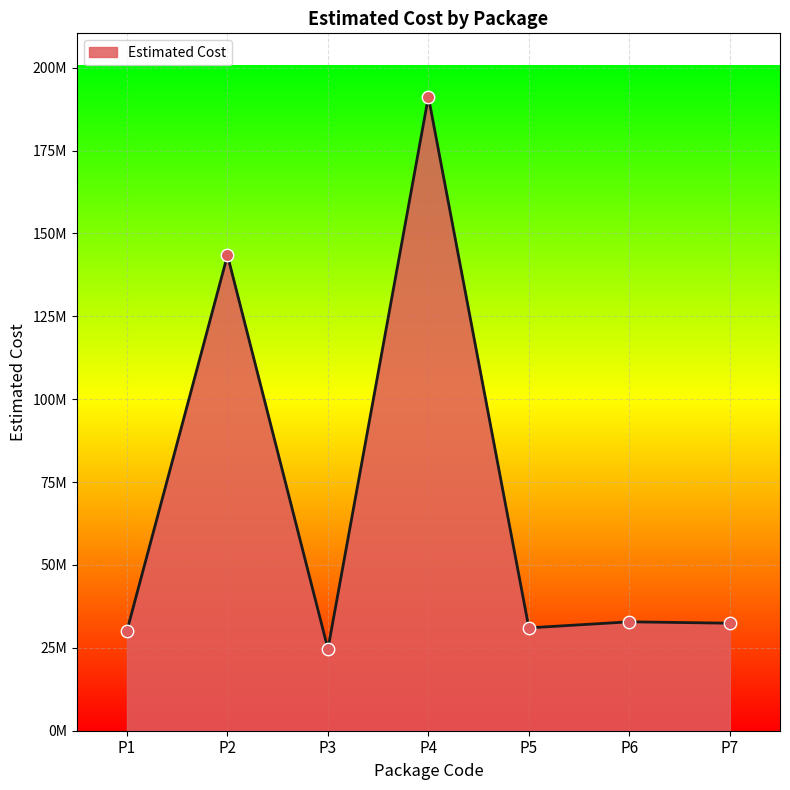

What is the change in value from P1 to P2?

+113197749.8